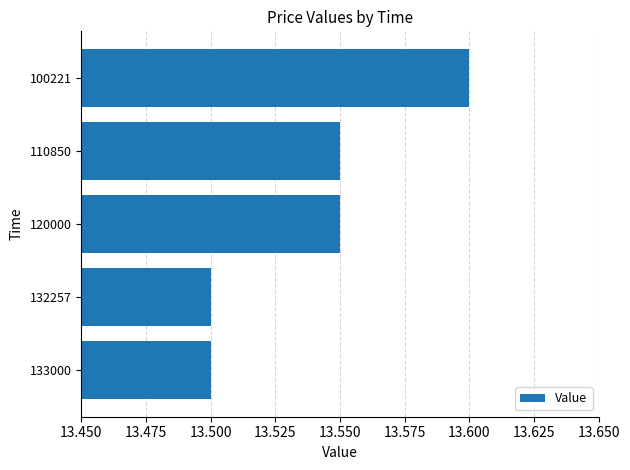

What is the smallest value displayed?

13.5